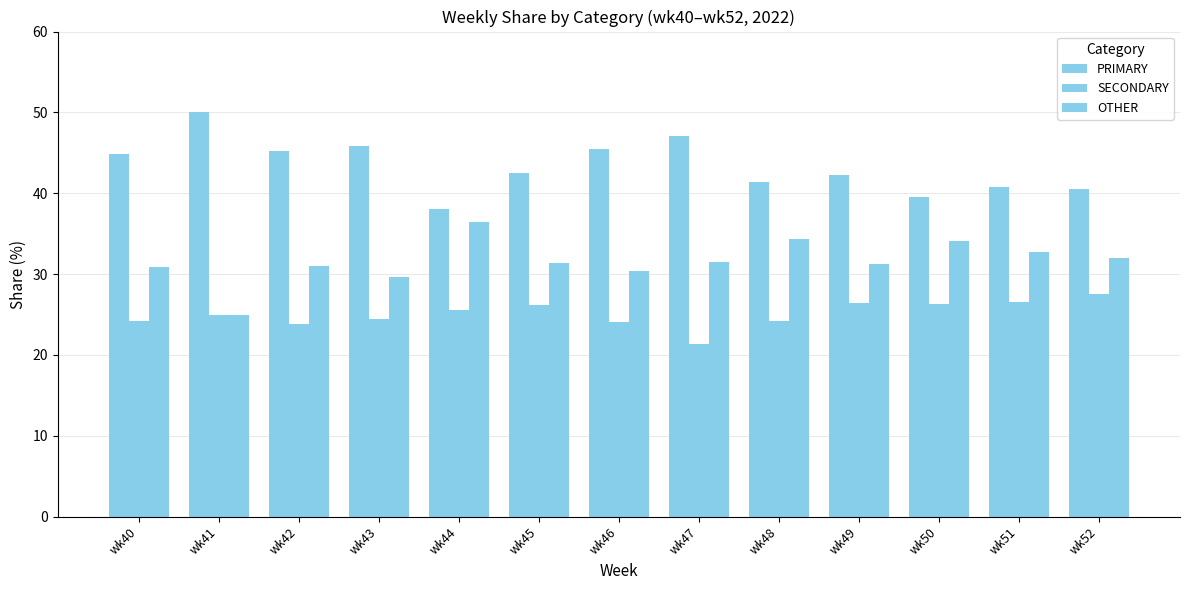

At which category does the chart reach its peak across all series?

wk41